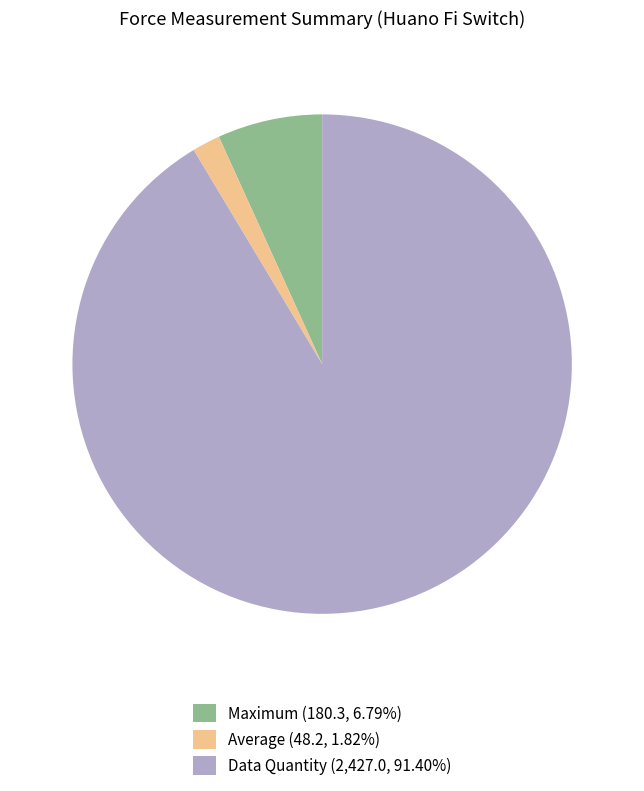

Does any single category account for the majority?

Yes